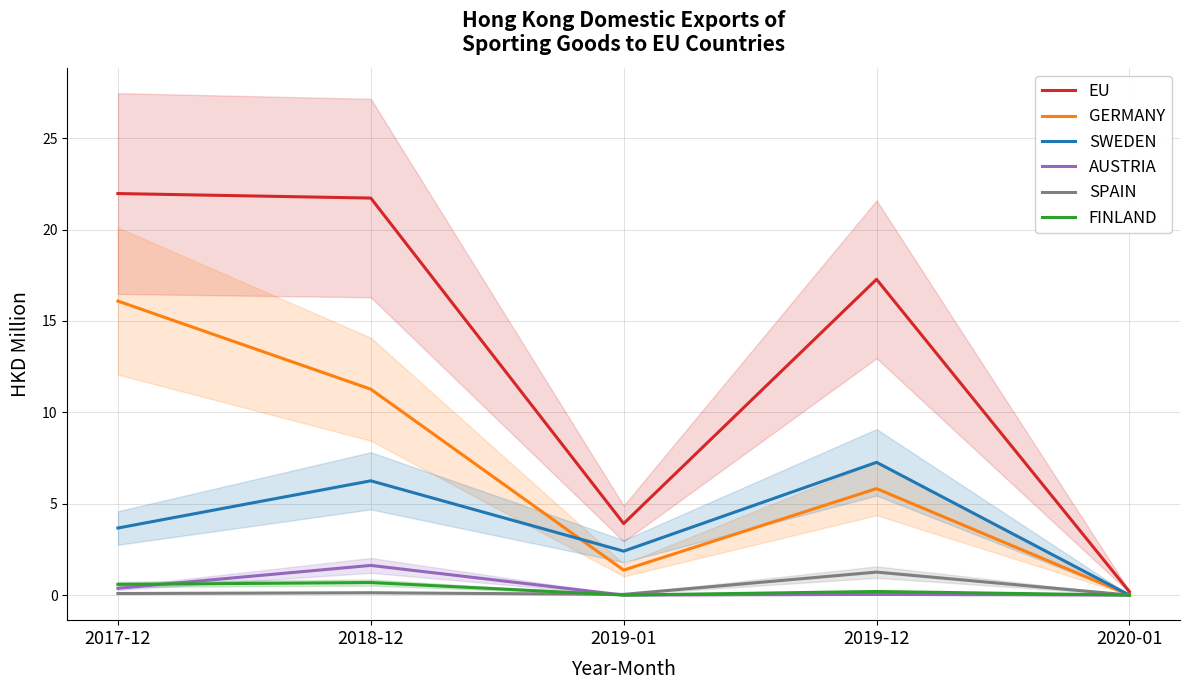

What is the label of the 5th point from the left?

2020-01